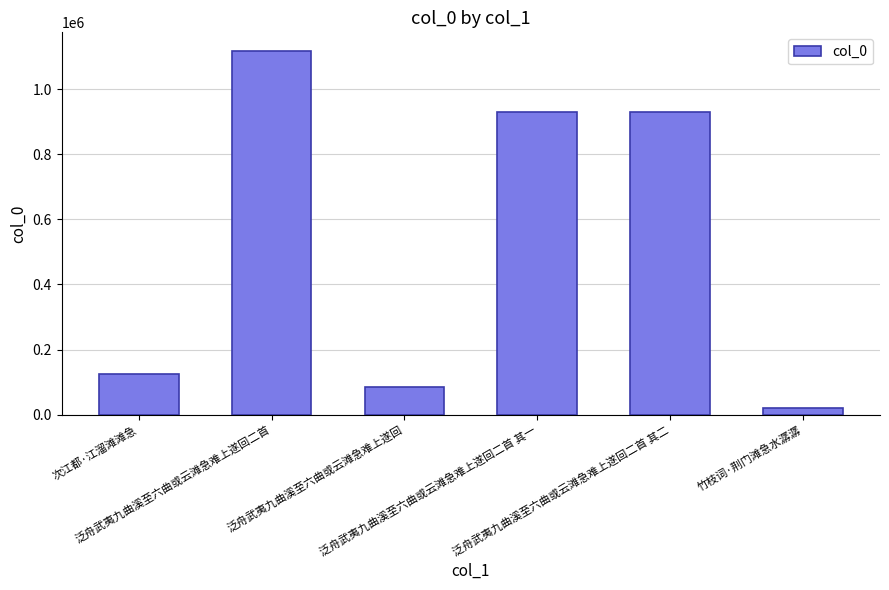

At which label does the data first exceed 929030?

泛舟武夷九曲溪至六曲或云滩急难上遂回二首